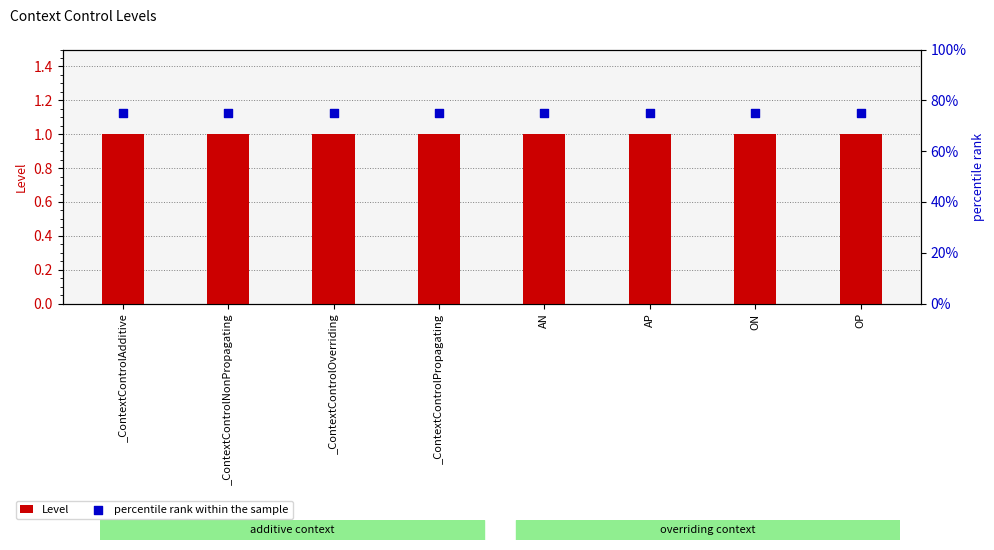

What is the total value across all series at _ContextControlPropagating?

76